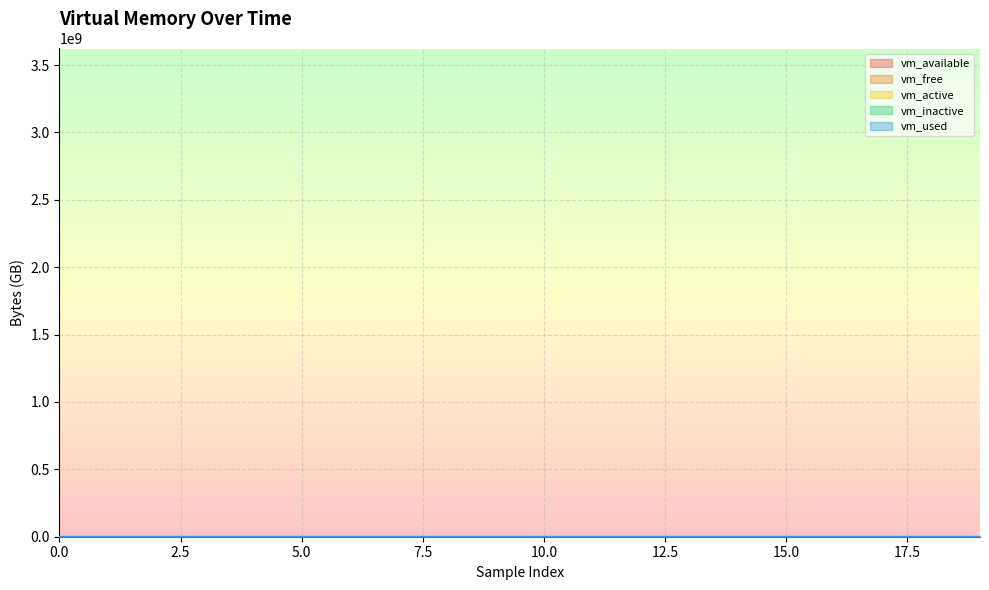

At which category does vm_active reach its first local valley?

12